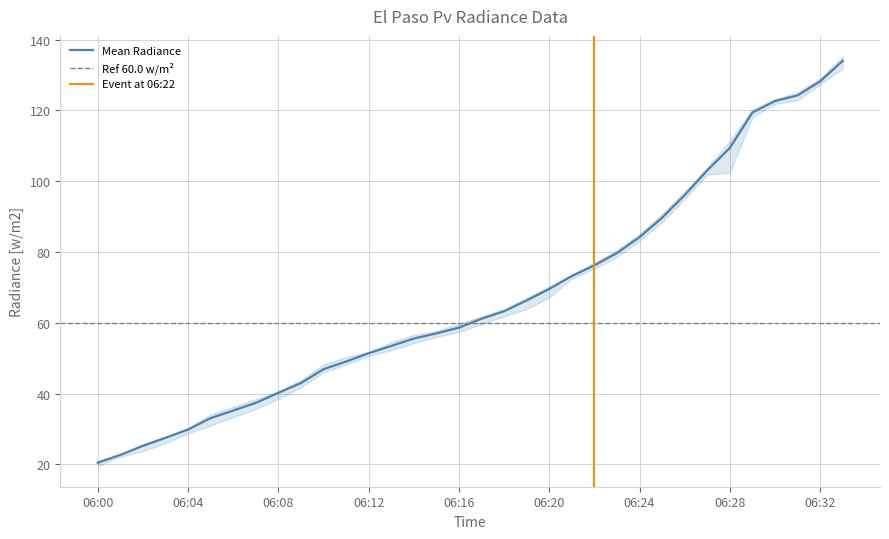

What is the sum of the CU 5 values at 06:10 and 06:13?

100.6